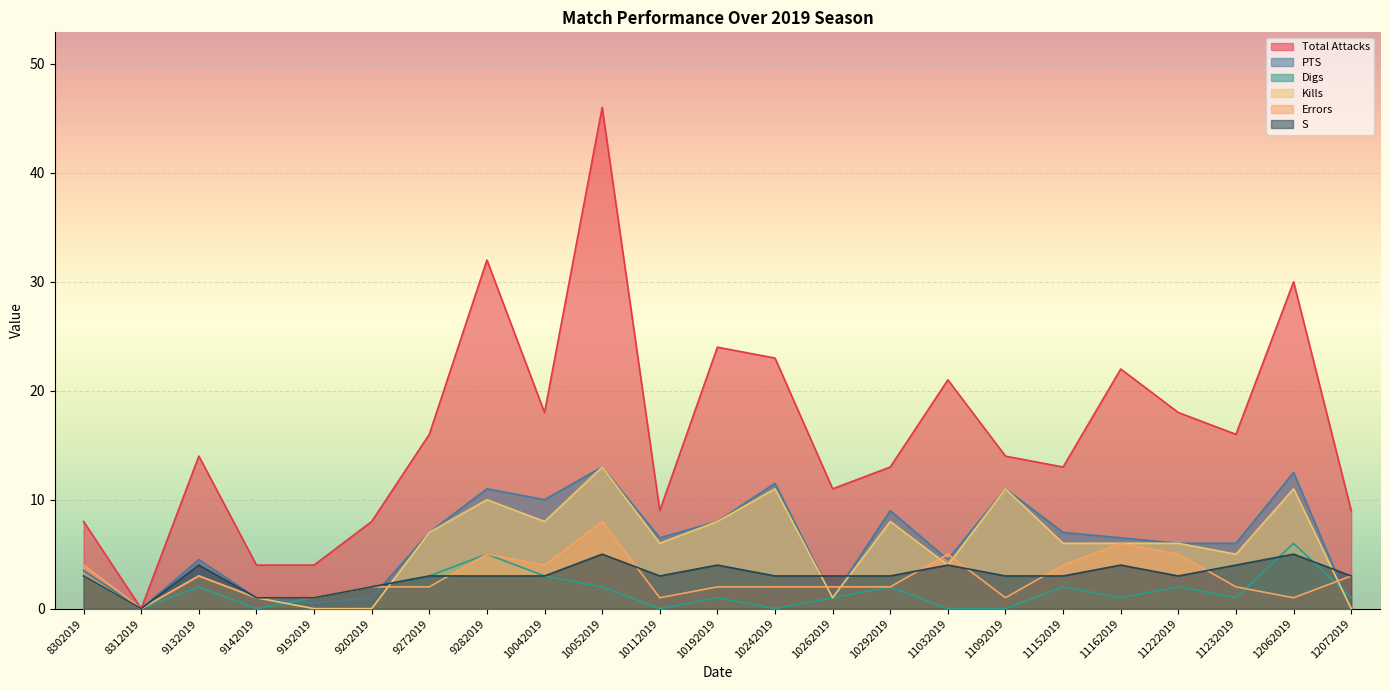

How many intersections are there between S and Digs?

2